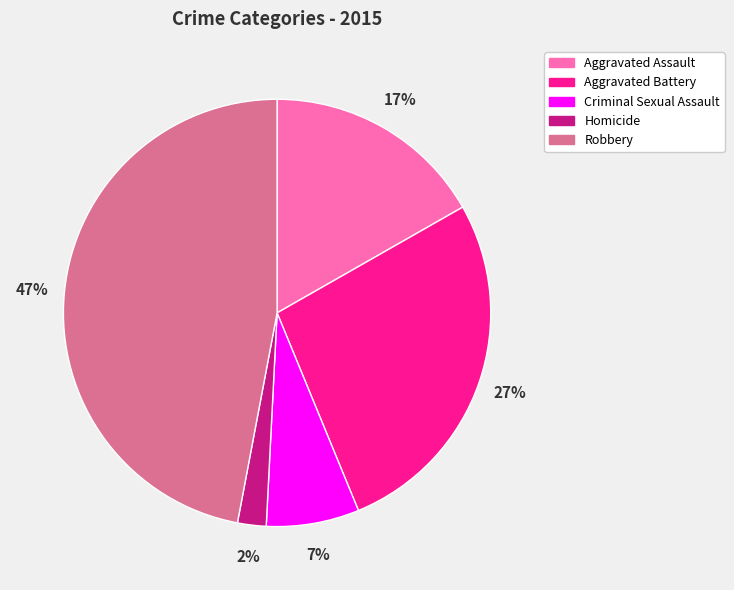

How many slices are in this pie chart?

5